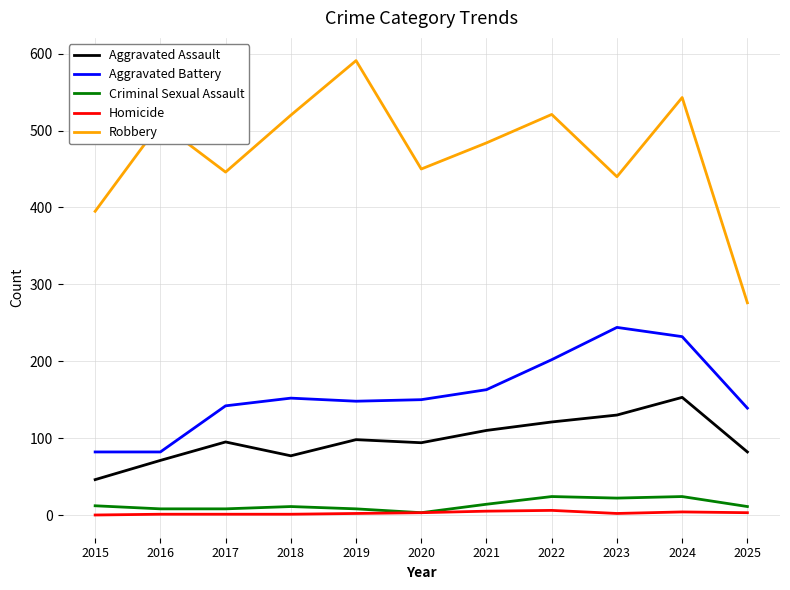

How many values in the Aggravated Battery series are below 150?

5